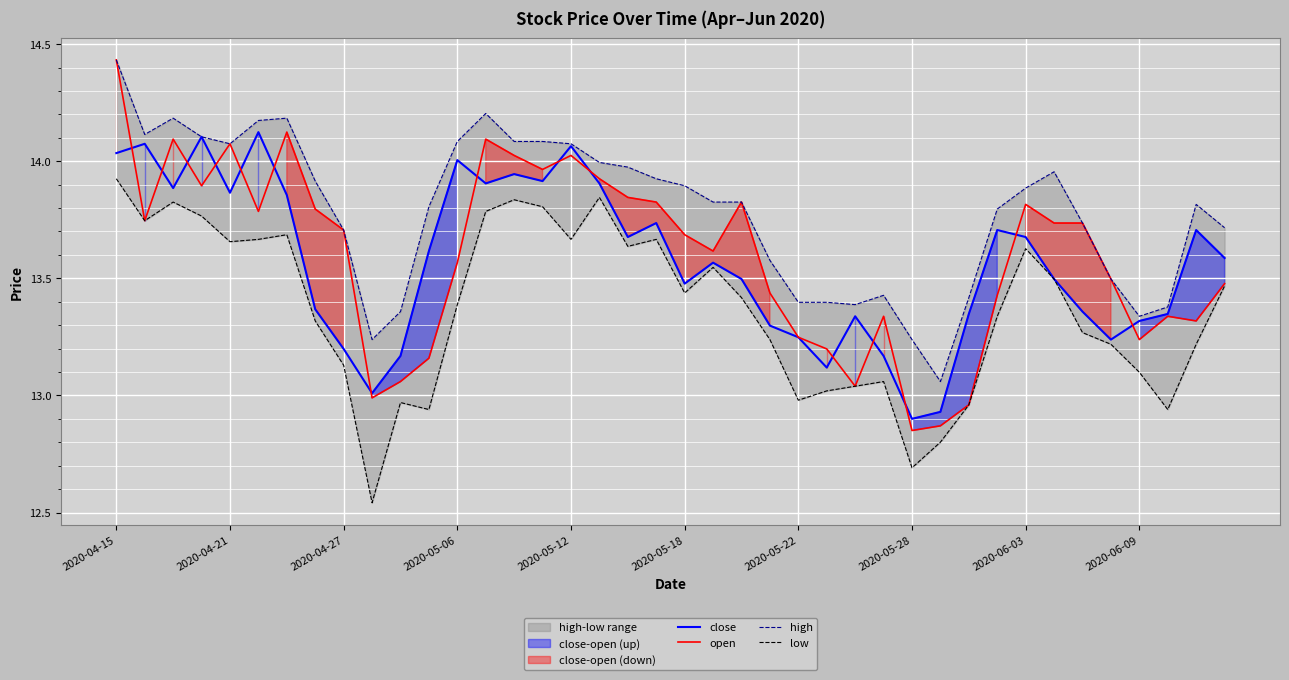

True or false: close has a value of 12.9 at 2020-05-28.

True